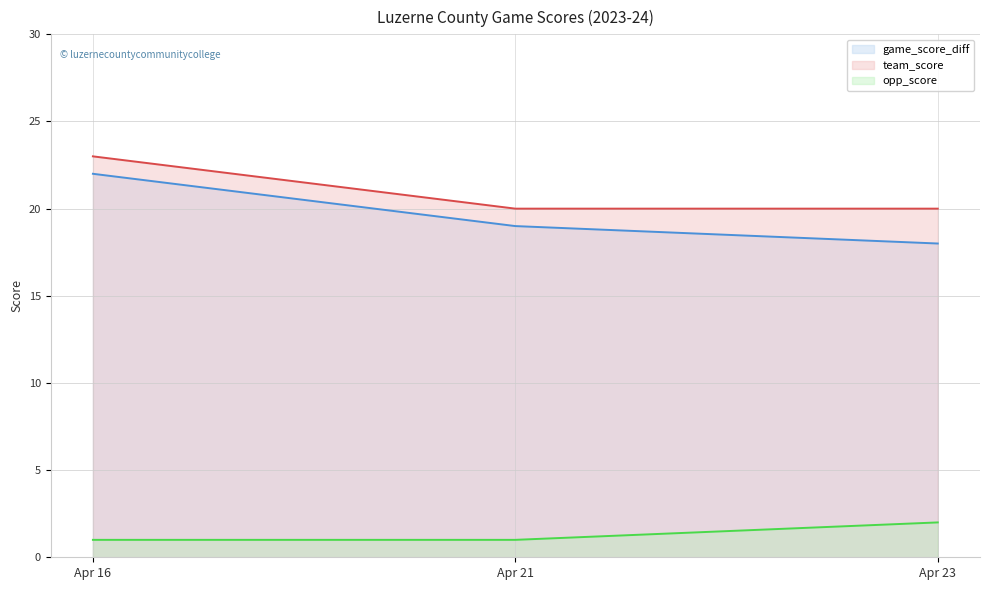

What is the value of the team_score point at the 3rd from the left?

20